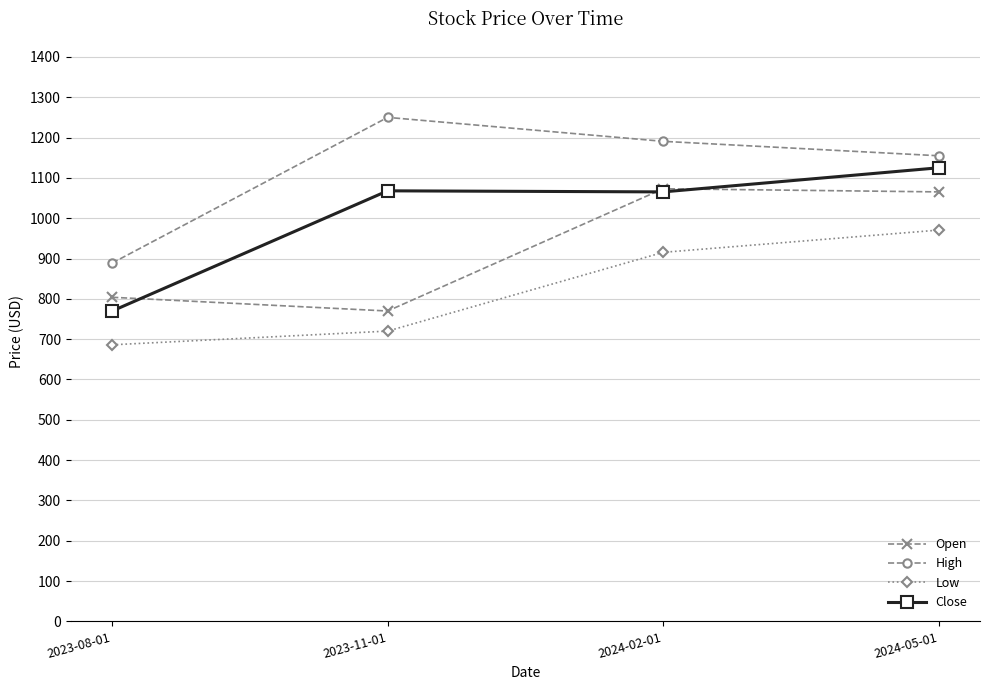

True or false: Close and High intersect in this chart.

False